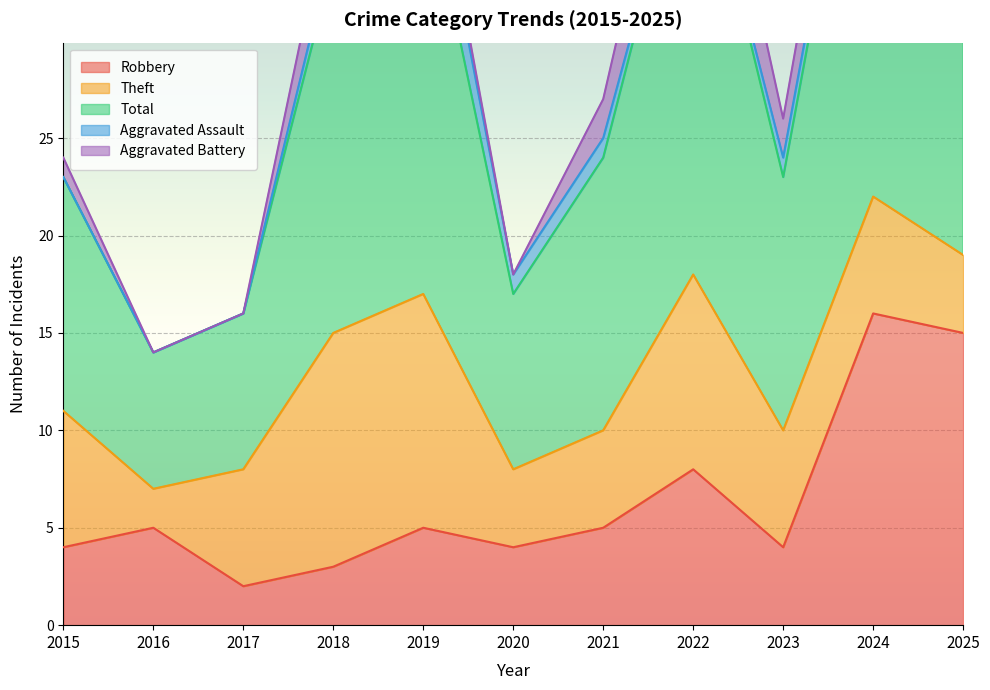

True or false: Aggravated Assault and Theft cross at least once.

False